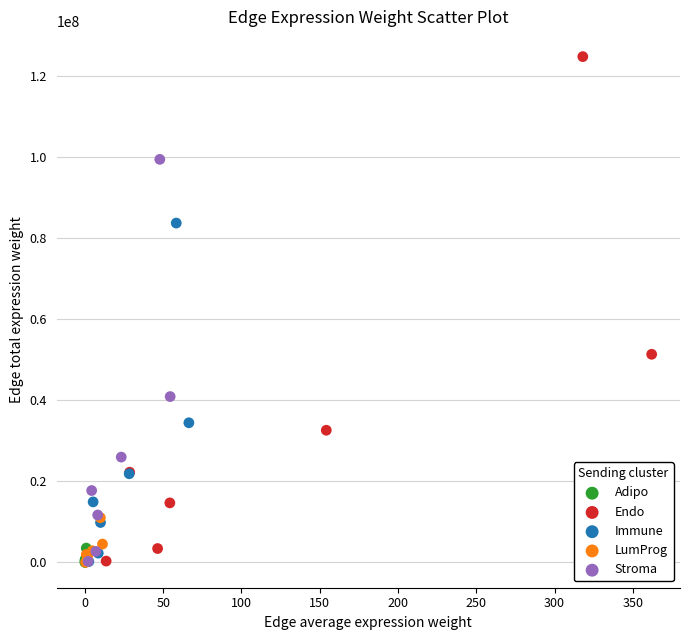

Which series reaches the maximum Y coordinate?

Endo